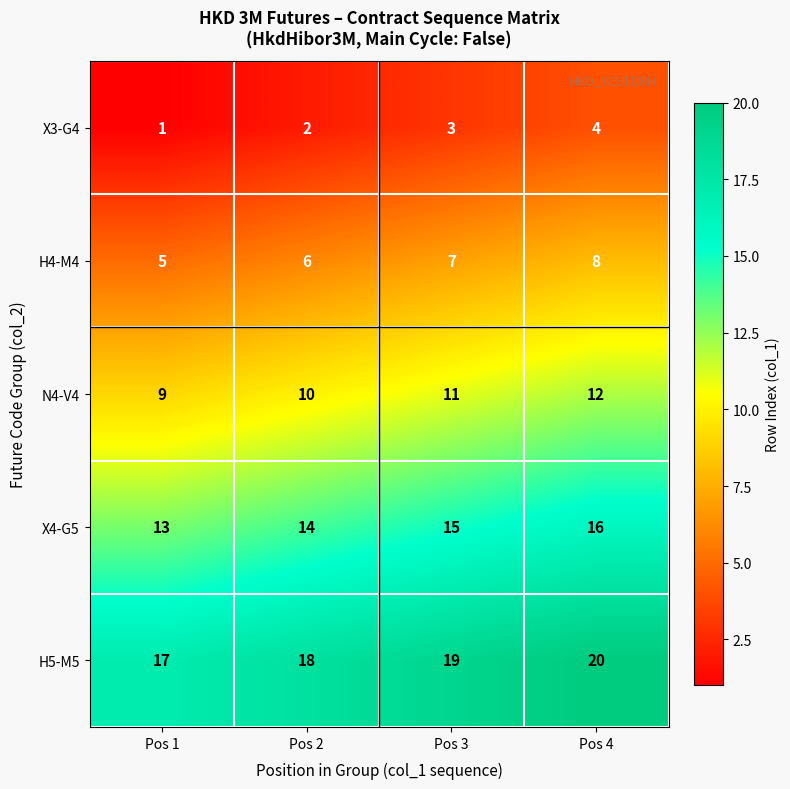

At which label does H4-M4 reach its minimum?

Pos 1